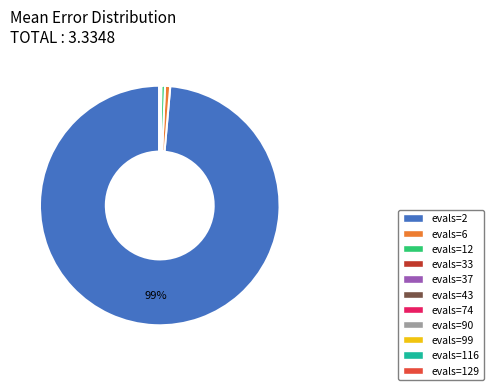

To the nearest percent, what is the average slice percentage?

9%